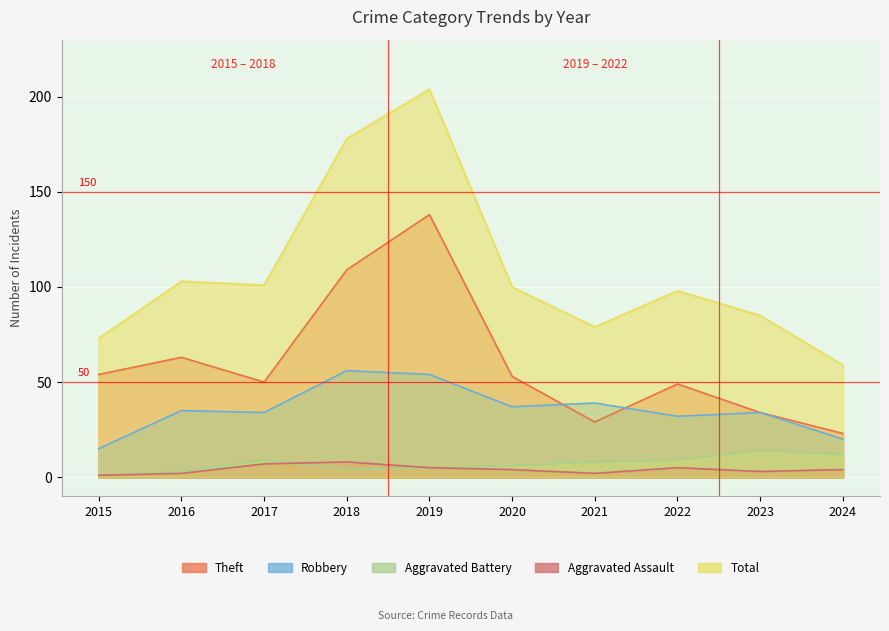

What is the smallest value displayed?

1